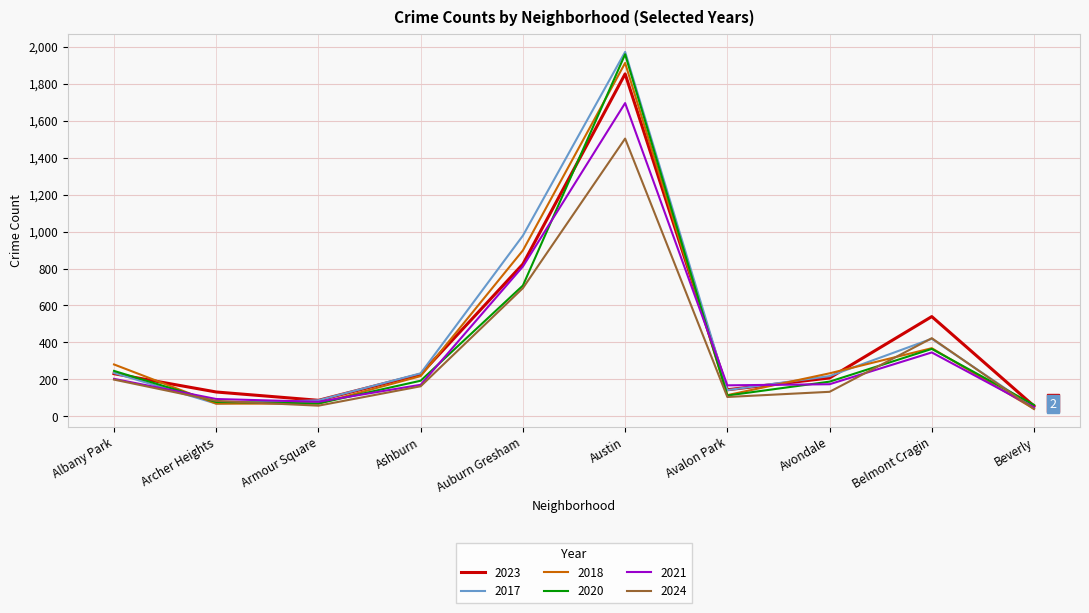

What is the approximate value of 2017 at Austin?

1972